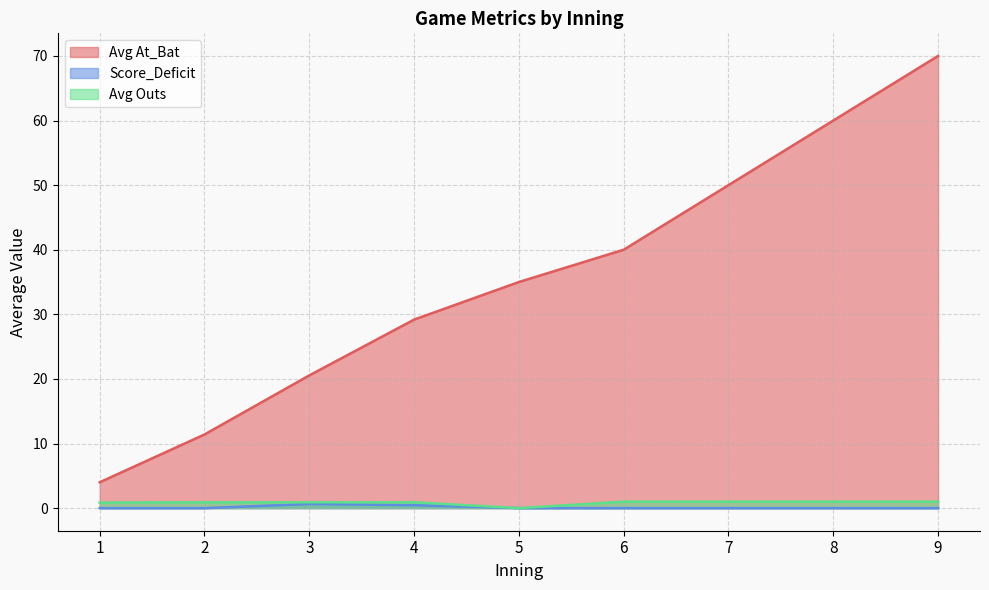

Between 6 and 8, which series saw the biggest shift?

Avg At_Bat